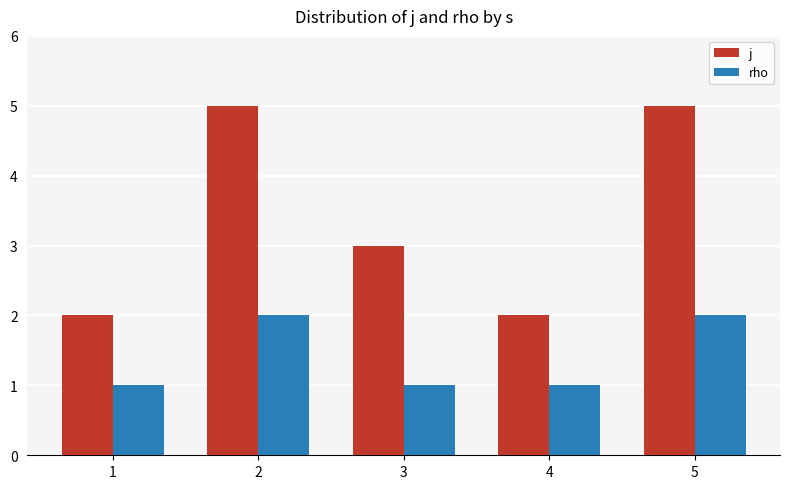

What is the value of the rho bar at the 4th from the left?

1